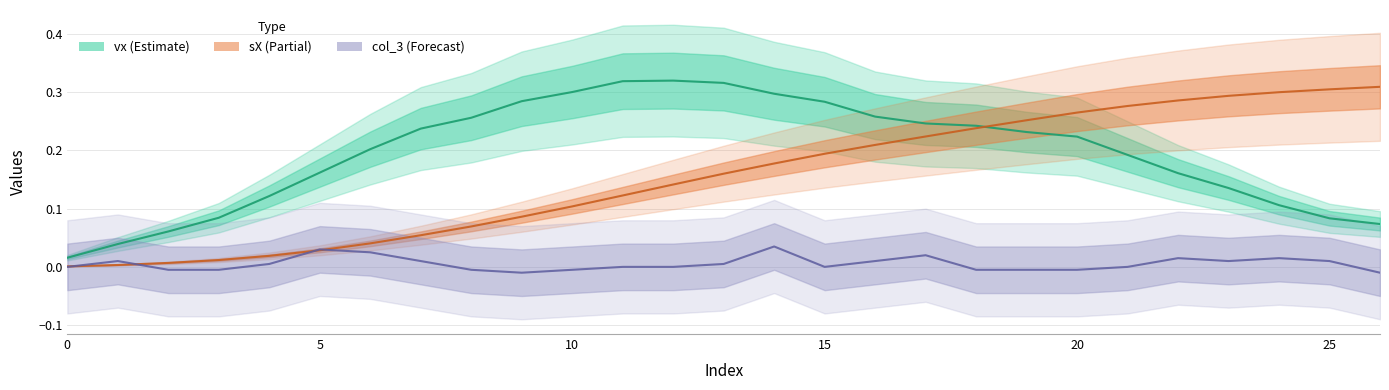

Reading left to right, what are all the values shown in this chart?

vx: 0.0	0.0	0.1	0.1	0.1	0.2	0.2	0.2	0.3	0.3	0.3	0.3	0.3	0.3	0.3	0.3	0.3	0.2	0.2	0.2	0.2	0.2	0.2	0.1	0.1	0.1	0.1
sX: 0.0	0.0	0.0	0.0	0.0	0.0	0.0	0.1	0.1	0.1	0.1	0.1	0.1	0.2	0.2	0.2	0.2	0.2	0.2	0.3	0.3	0.3	0.3	0.3	0.3	0.3	0.3
col_3: 0.0	0.0	-0.0	-0.0	0.0	0.0	0.0	0.0	-0.0	-0.0	-0.0	0.0	0.0	0.0	0.0	0.0	0.0	0.0	-0.0	-0.0	-0.0	0.0	0.0	0.0	0.0	0.0	-0.0